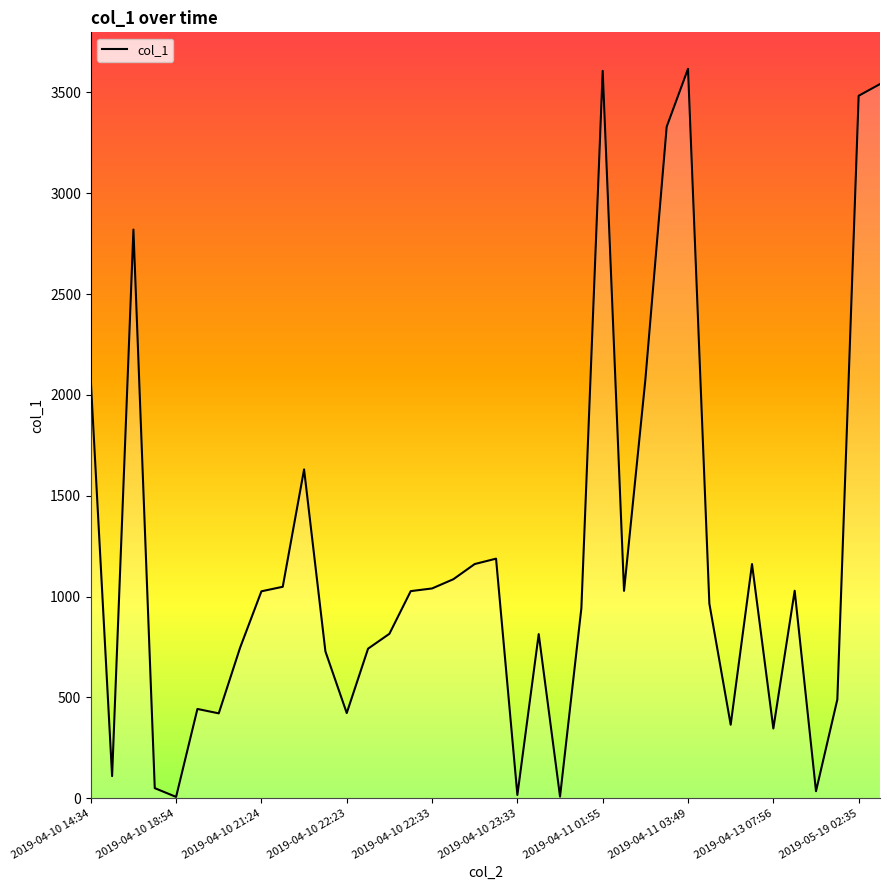

What is the greatest value displayed?

3616.9